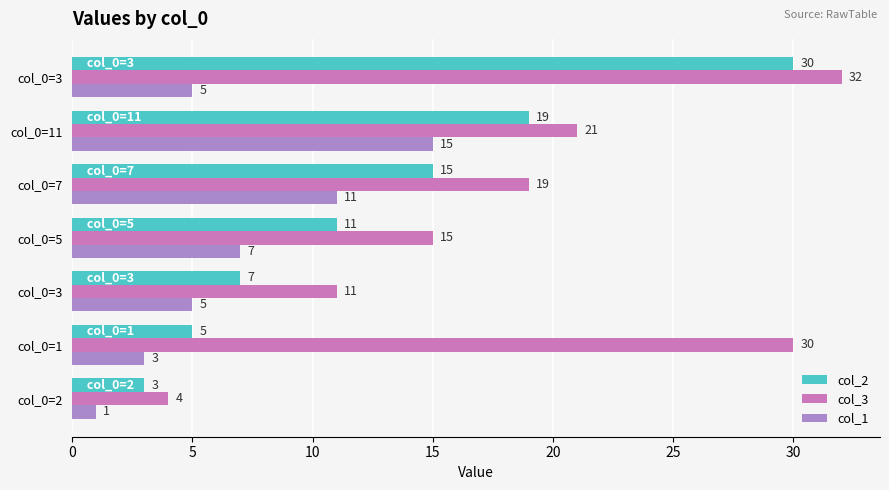

Count the number of data series in this chart.

3